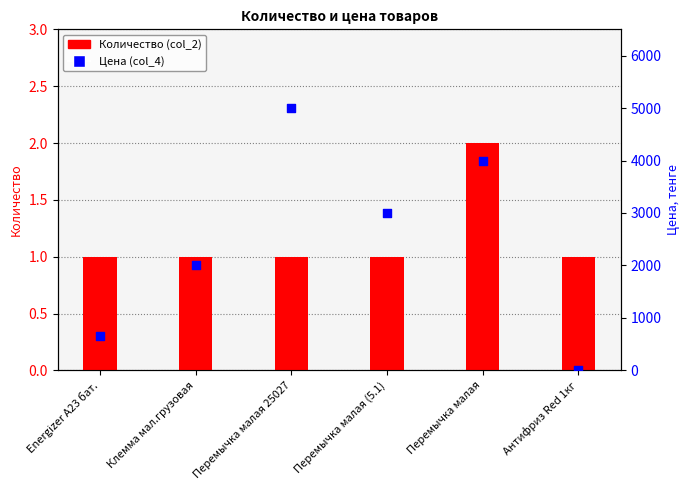

At how many categories does at least one series exceed 4624?

1